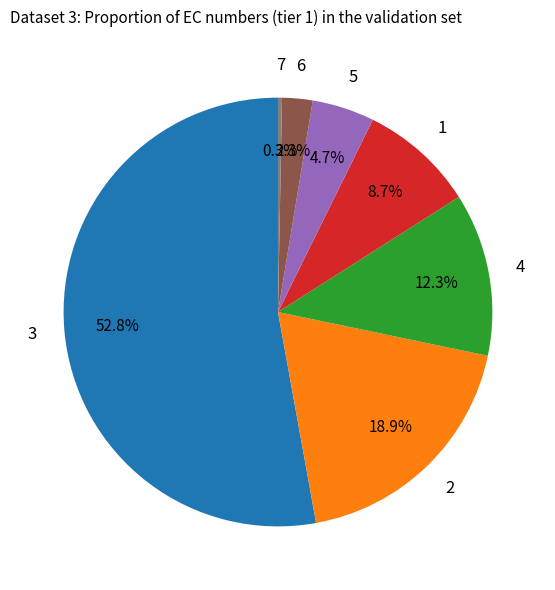

Is there any slice that represents more than half of the pie?

Yes